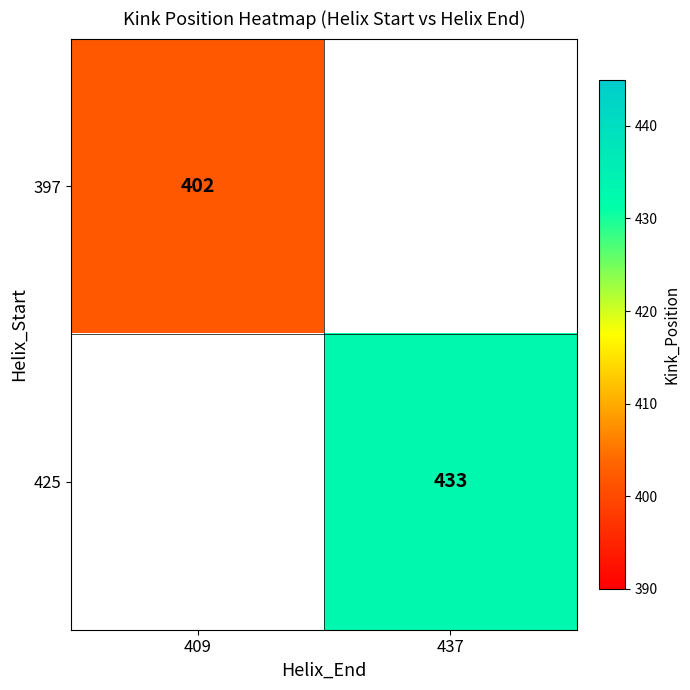

Is the value of 397 at 409 greater than the value of 425 at 437?

No